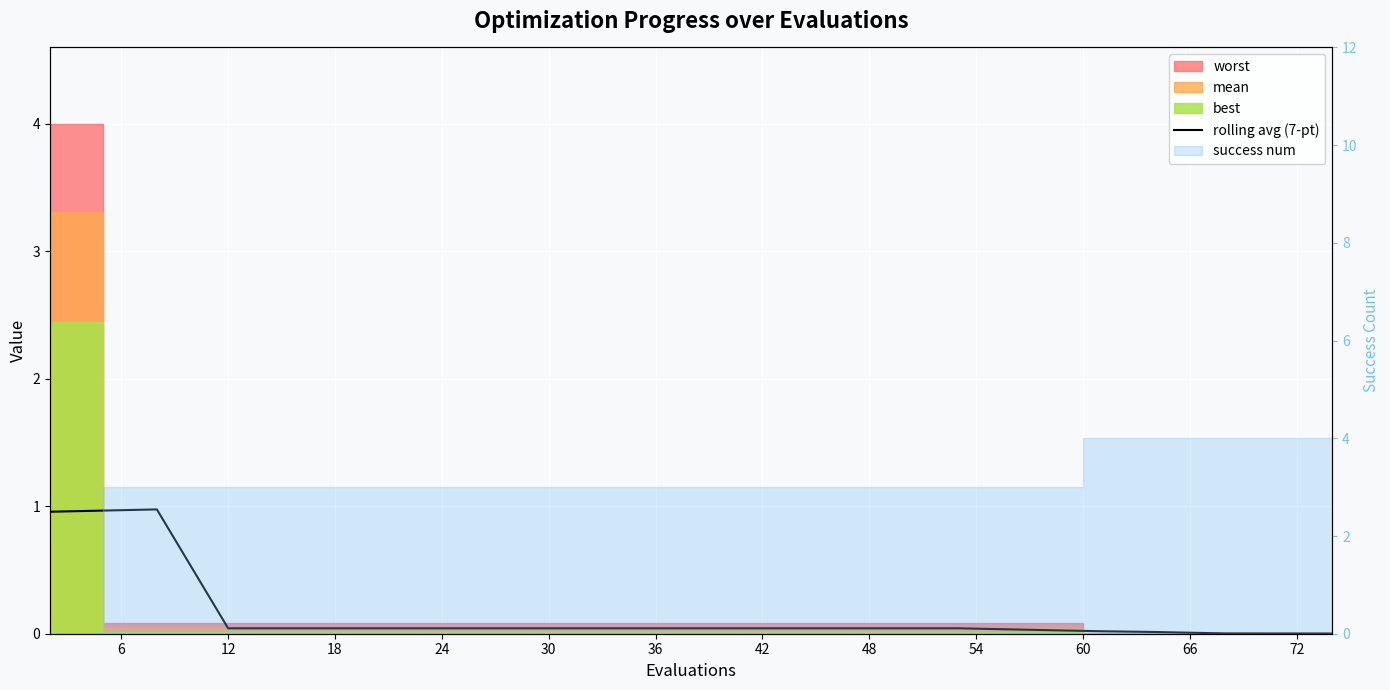

What is the greatest value displayed?

1.0